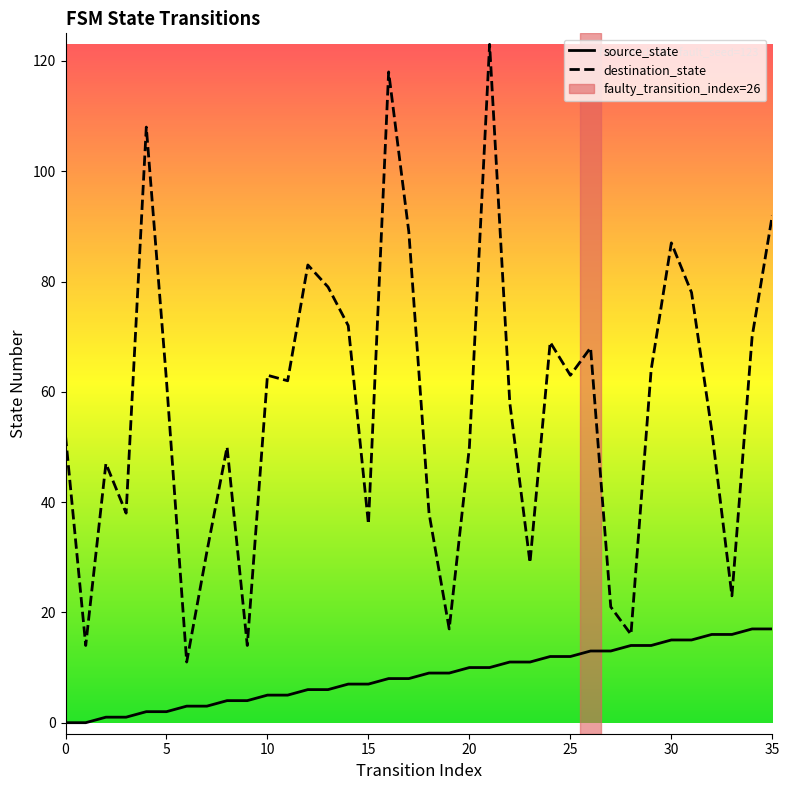

Is this an area chart (filled region under the line)?

No